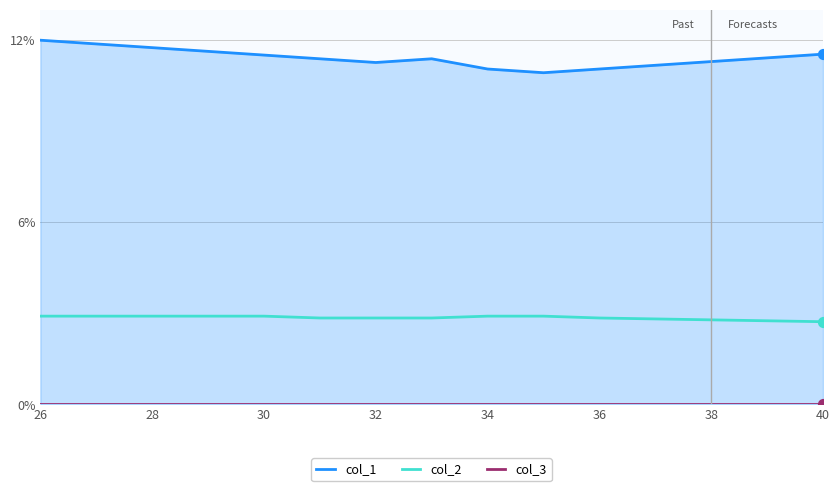

The value of col_2 at 26 is 1.3. True or false?

False